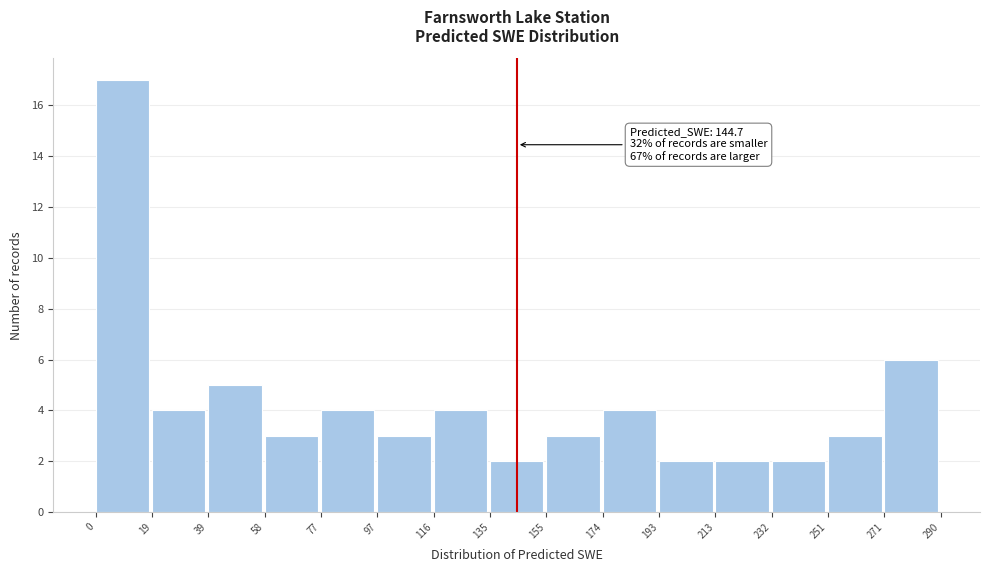

Over which range of the x-axis is the bar tallest?

0 to 19